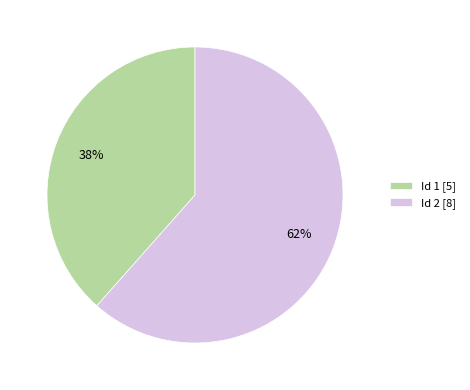

What is the smallest slice in the pie chart?

Id 1 [5]